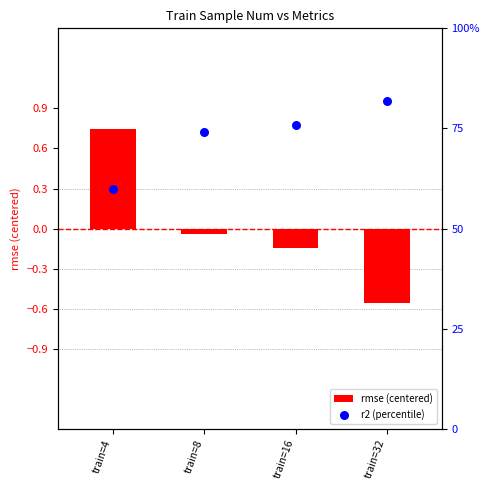

Which series reaches the minimum Y coordinate?

rmse (centered)